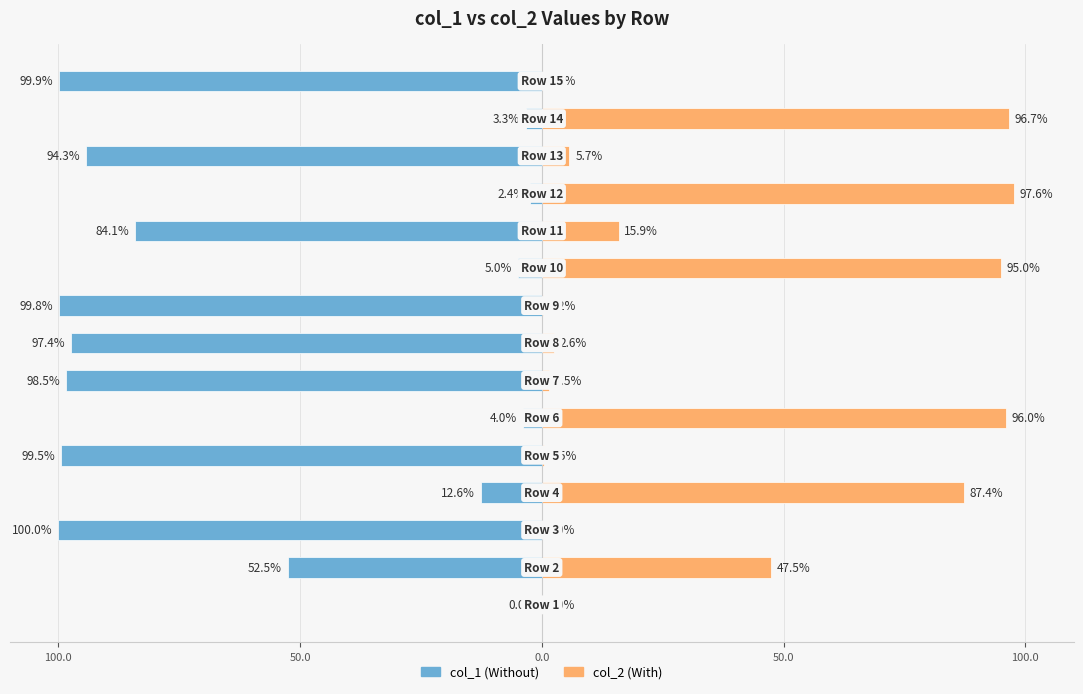

The value of col_1 at 13 is -4.8. True or false?

False